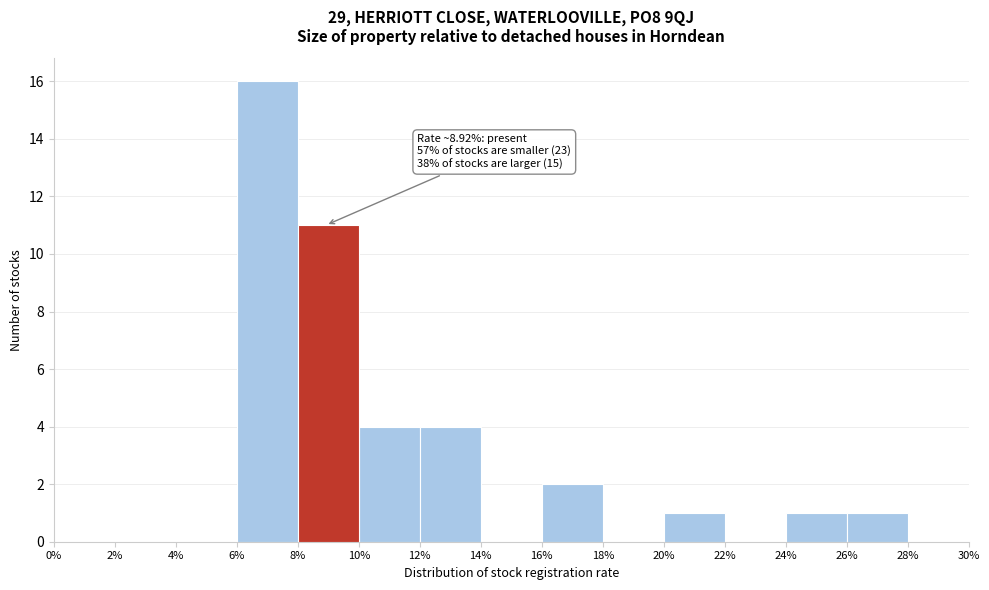

Which range on the x-axis has the tallest bar?

6% to 8%